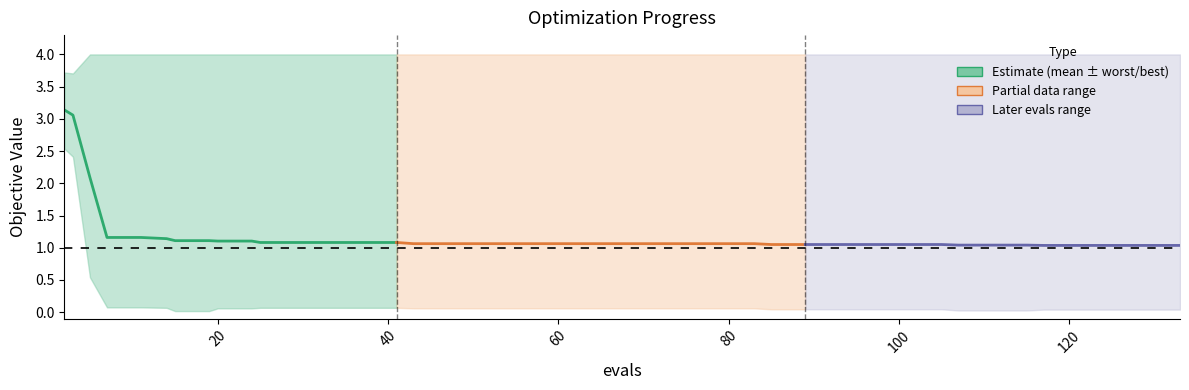

Read the mean value at 3.

3.1